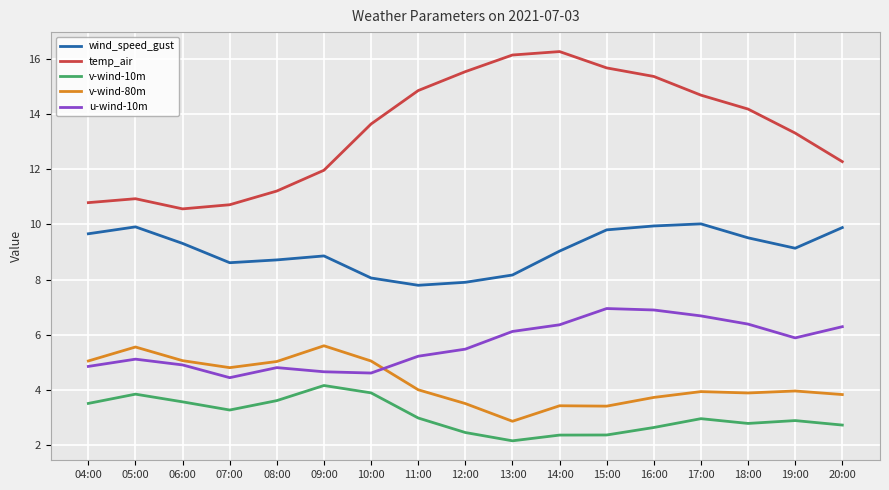

What is the approximate value of wind_speed_gust at 17:00?

10.0